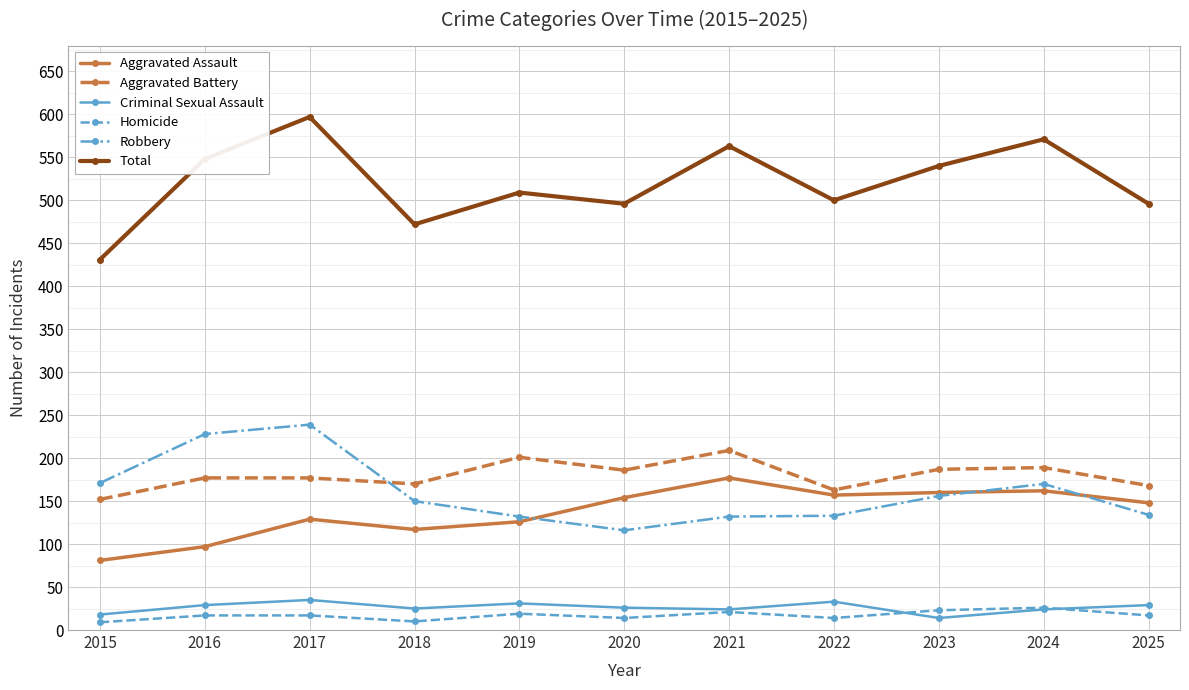

True or false: Homicide and Aggravated Battery cross at least once.

False